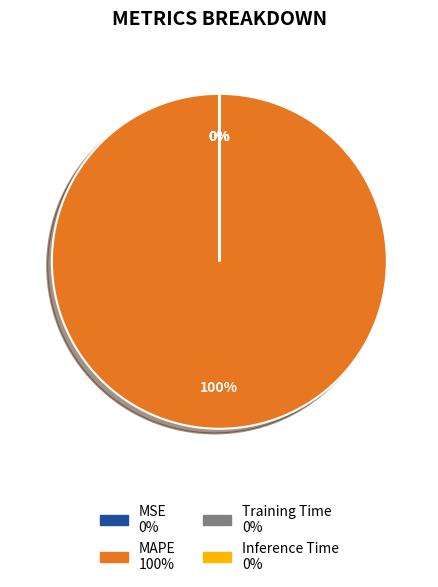

How many slices are in this pie chart?

4